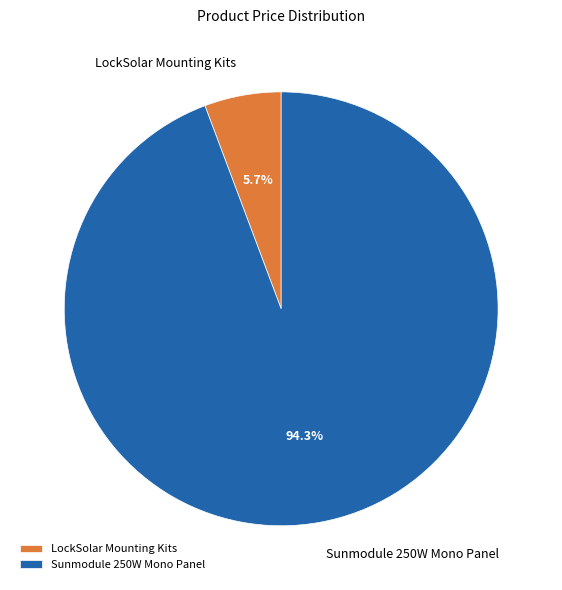

Approximately how many times larger is the value at Sunmodule 250W Mono Panel compared to LockSolar Mounting Kits?

16.5